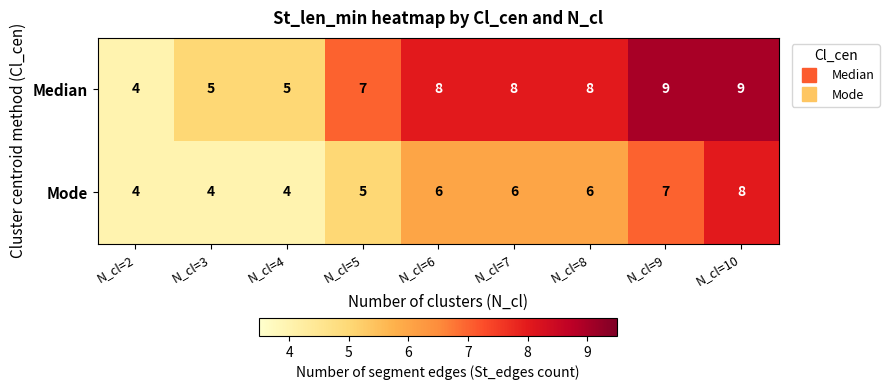

Which category has the highest value in the Mode series?

N_cl=10